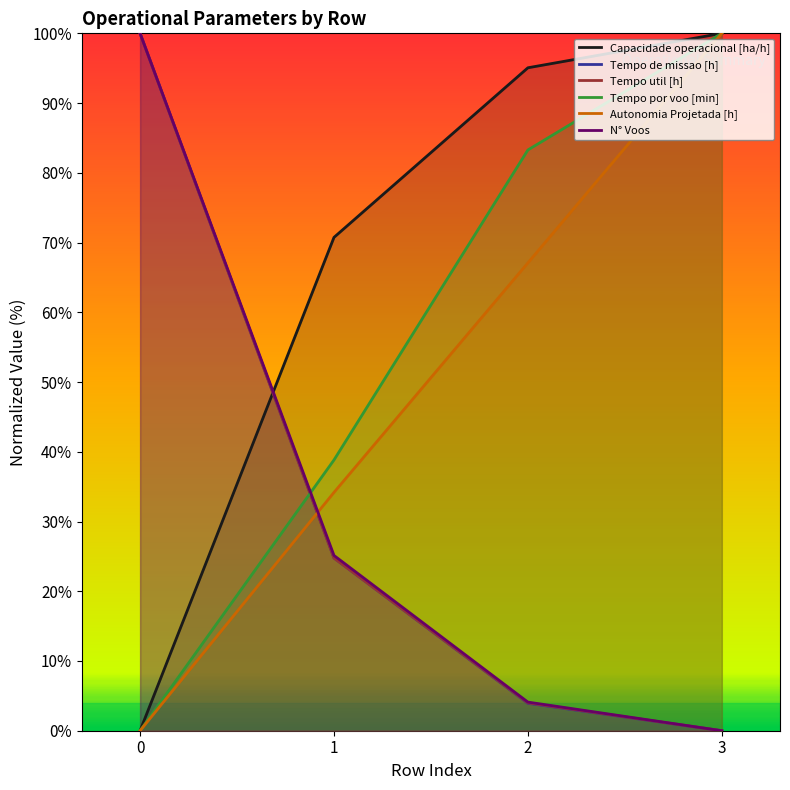

Count the number of categories in the chart.

4